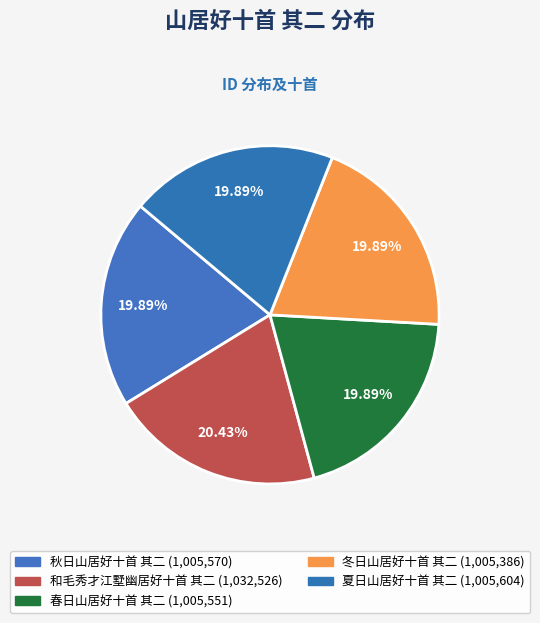

Is there any slice that represents more than half of the pie?

No